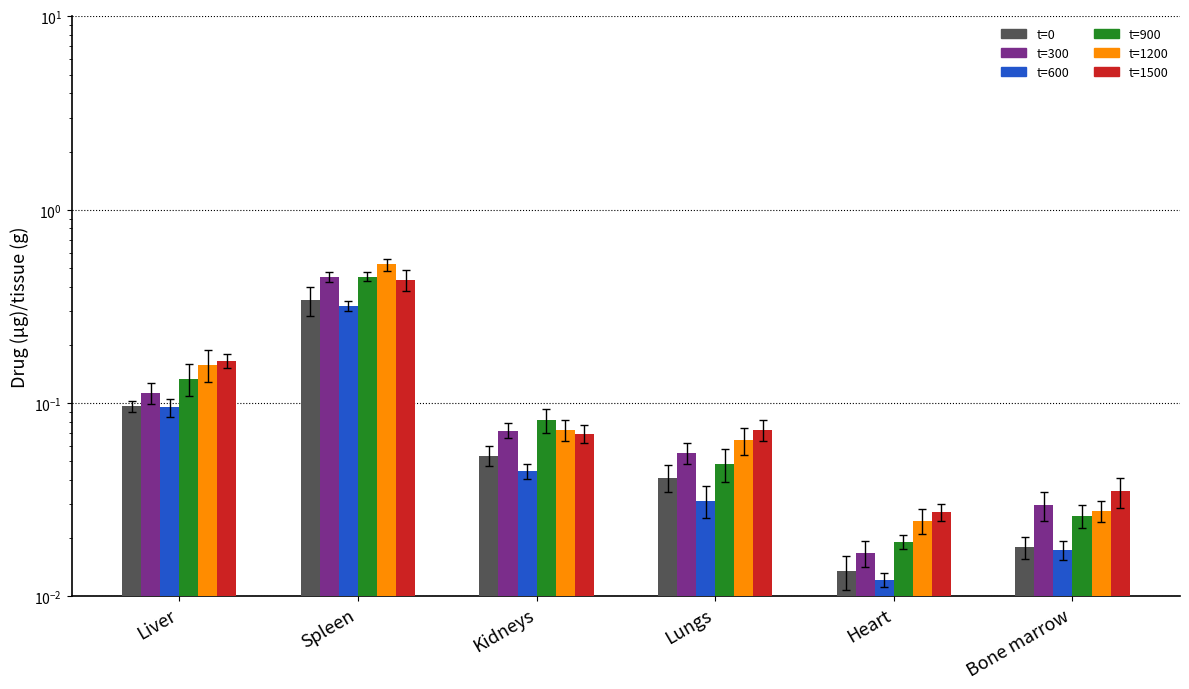

How many groups of bars are there?

6